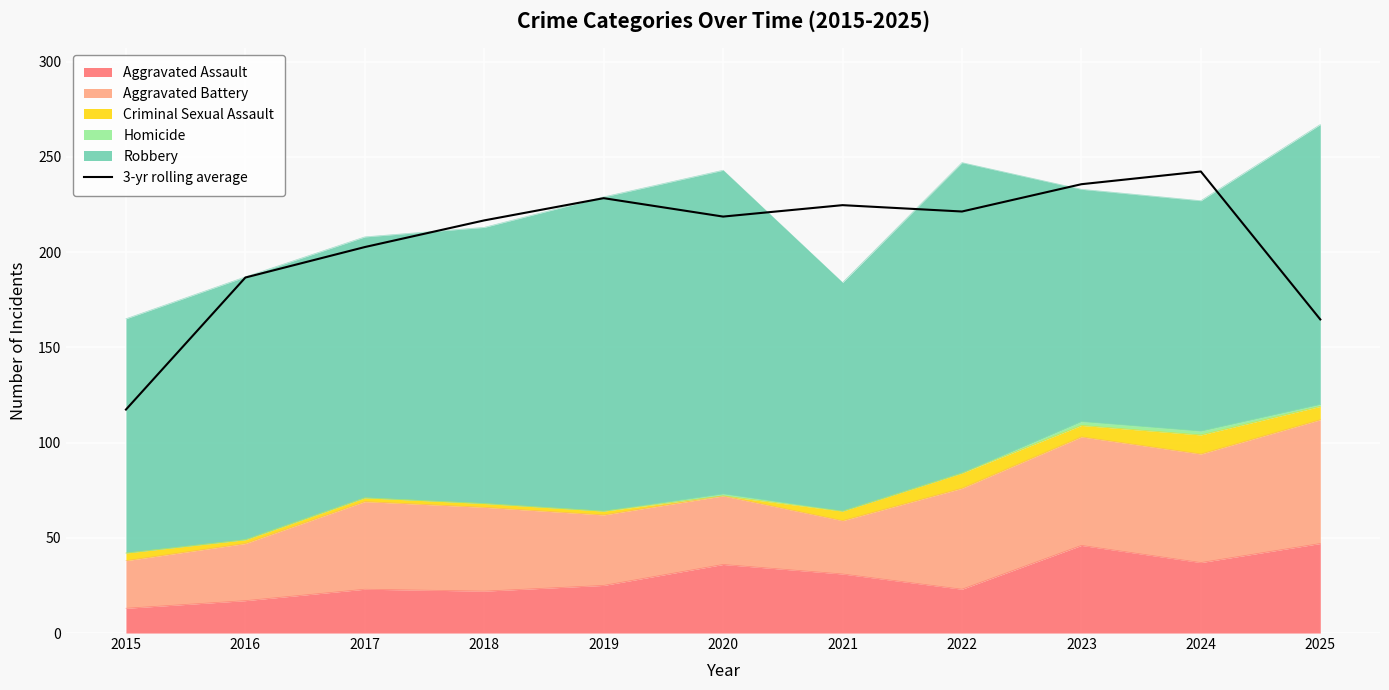

True or false: the data shows 221.3 at 2022.

True